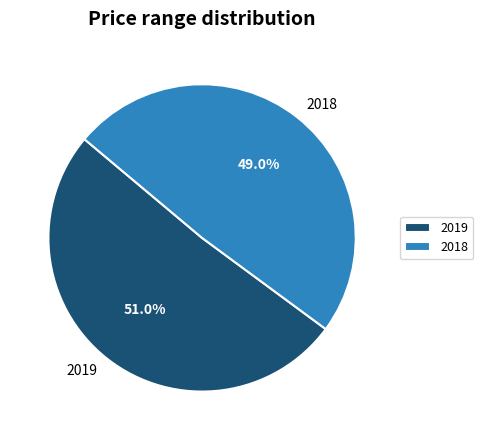

Rank the categories by value from lowest to highest.

2018, 2019